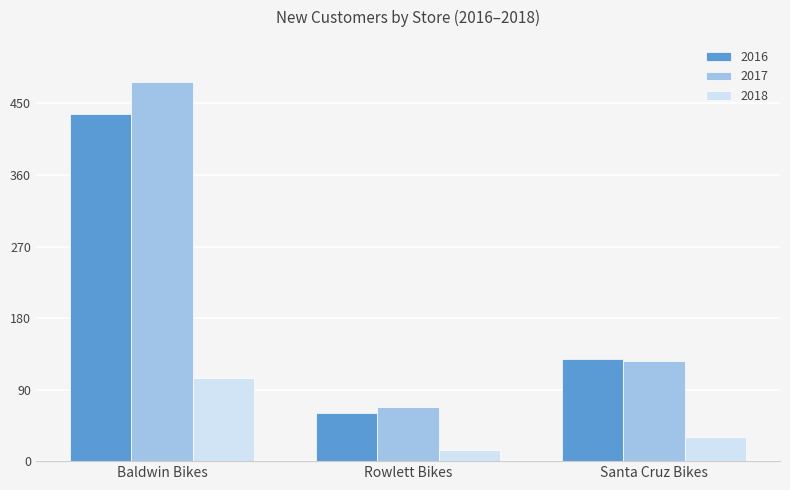

At which category is the sum across all series the highest?

Baldwin Bikes